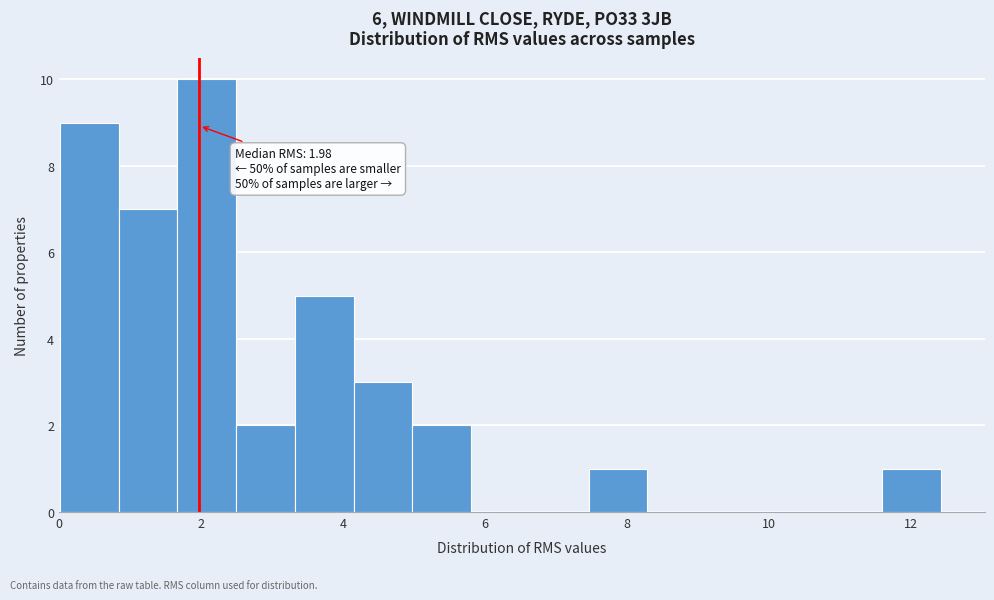

Which range on the x-axis has the tallest bar?

1.6 to 2.4